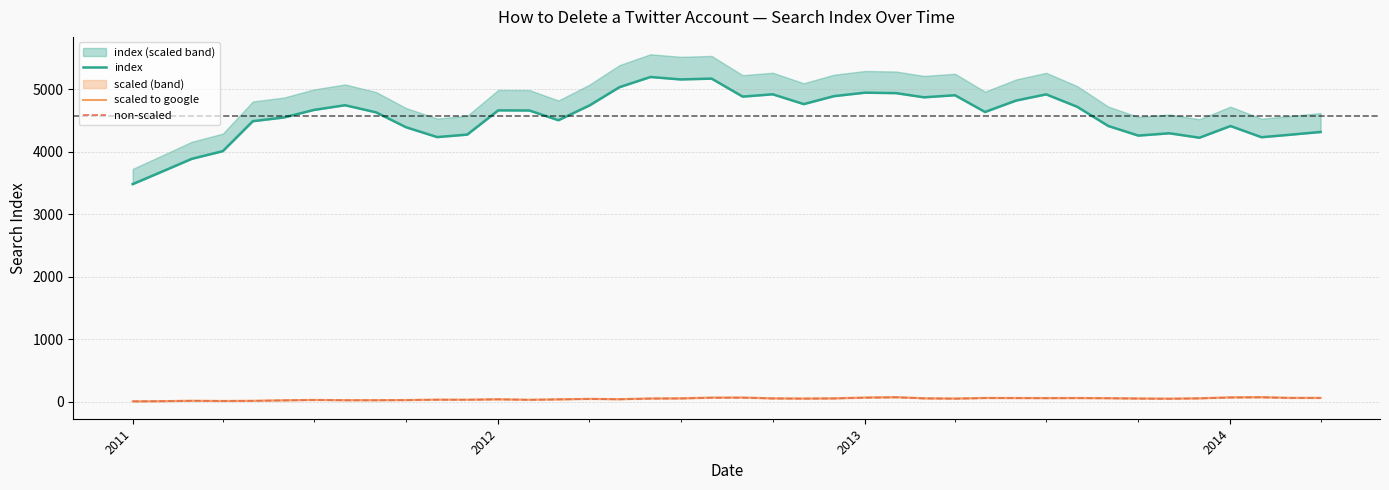

What is the minimum value shown in the chart?

8